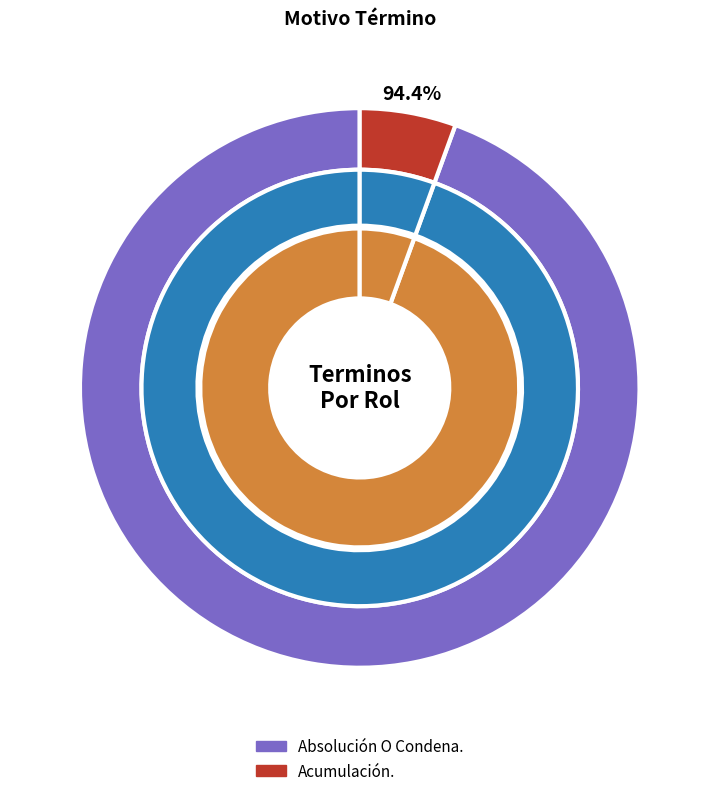

Is it true that Absolución O Condena. is 99% of the pie?

False